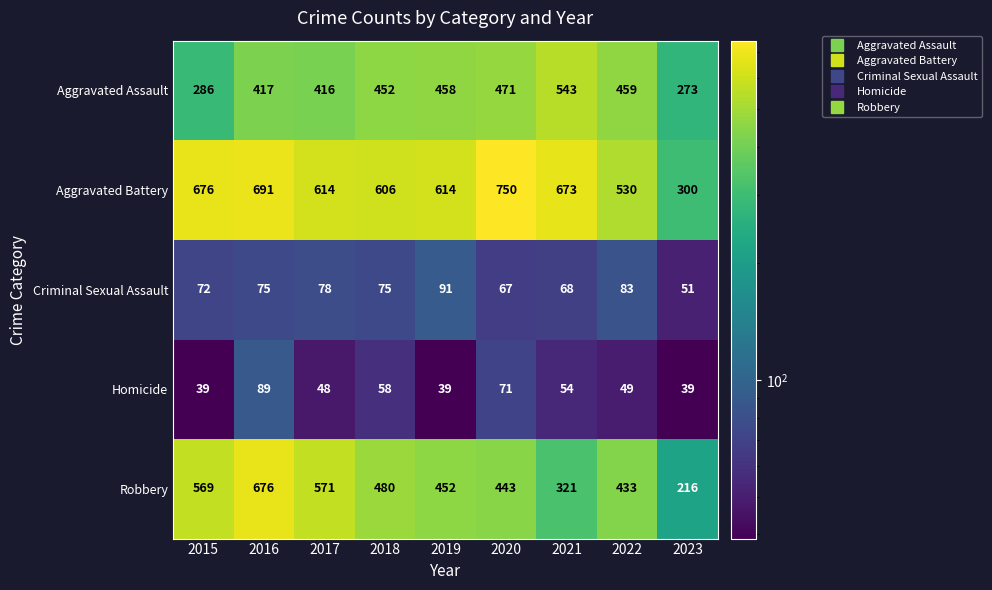

What is the spread (max minus min) of values at 2018?

548